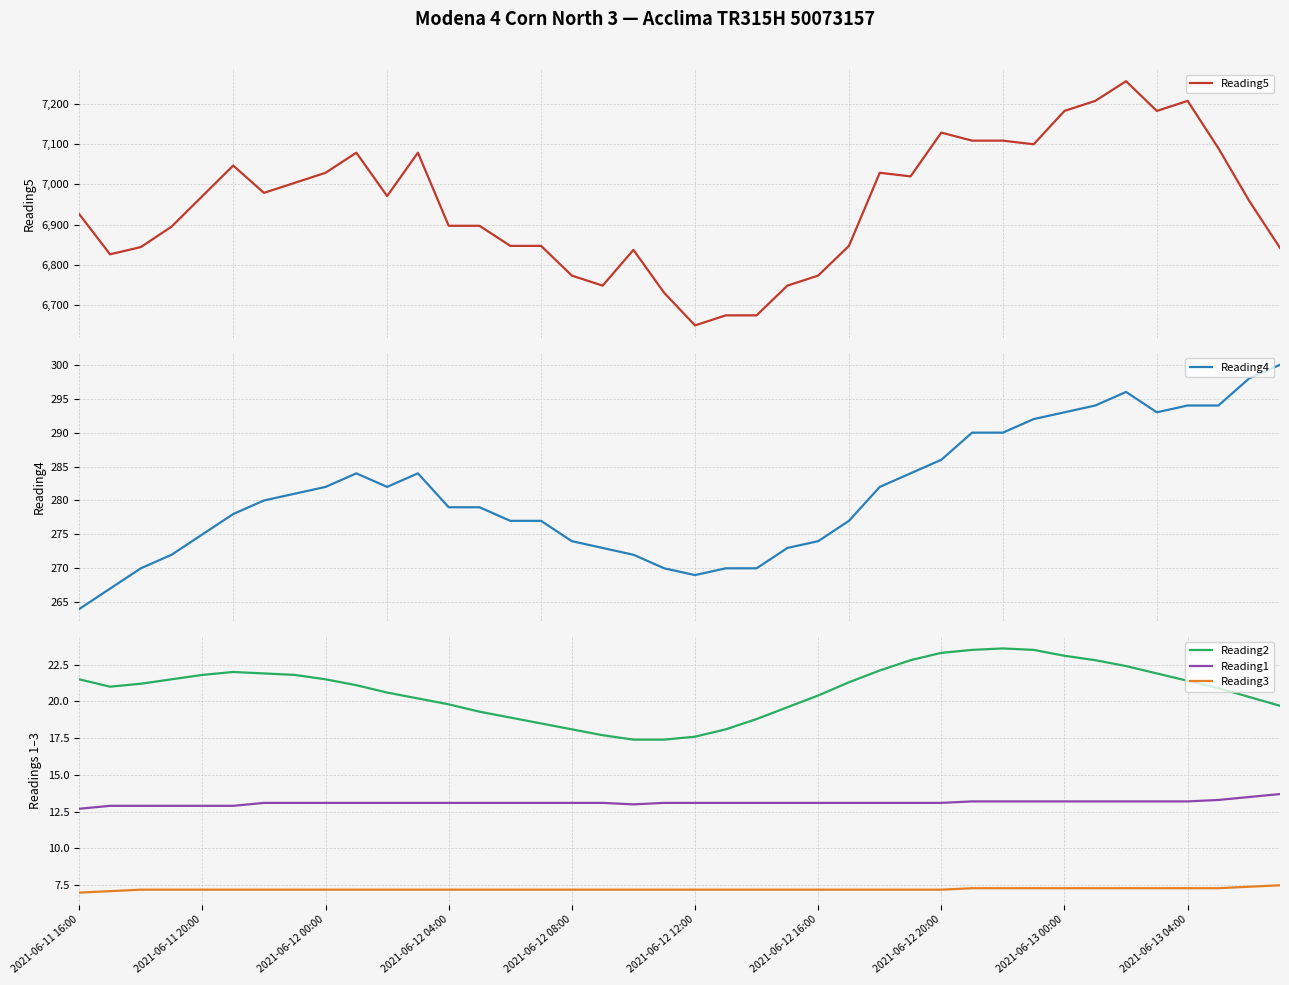

At which category is the sum across all series the highest?

34